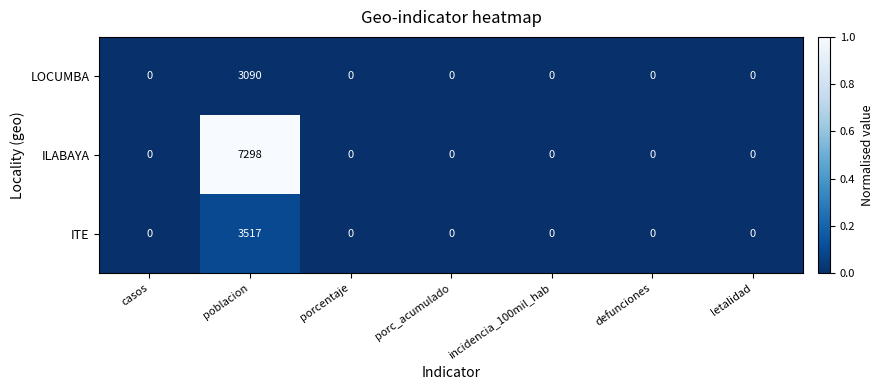

True or false: ITE has a value of 1950 at porc_acumulado.

False